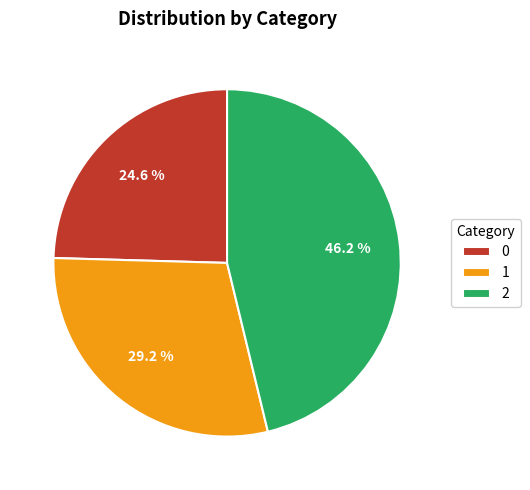

The 0 slice represents 37% of the pie. True or false?

False